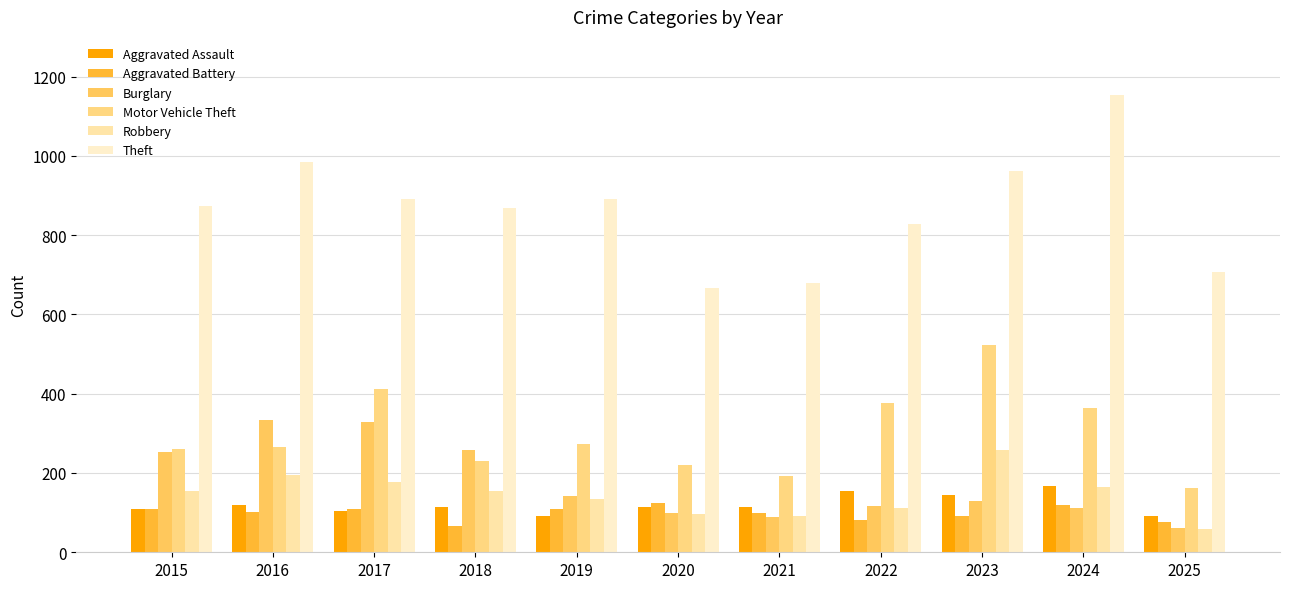

Are the bars horizontal?

No